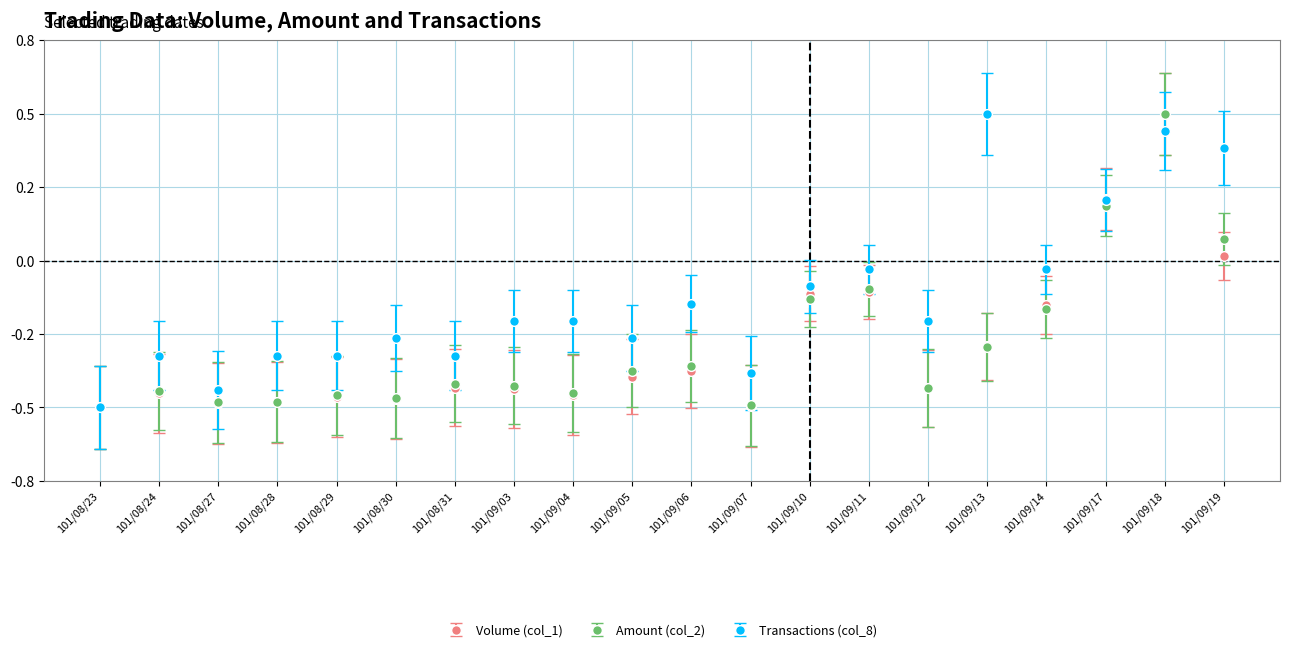

What is the greatest value displayed?

0.5